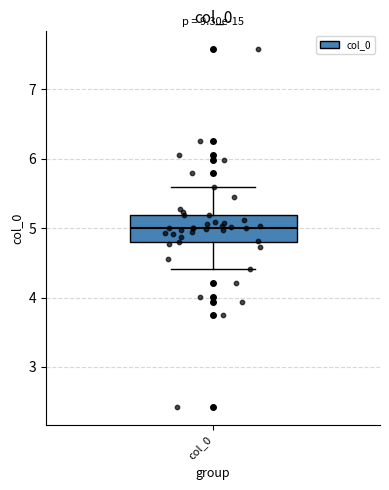

Read this box plot against the y-axis: the position of the median line, the range covered by the box, and the ends of both whiskers. The values are not printed on the chart, so give them approximately, as read against the axis.

median 5.0, box 4.8 to 5.2, whiskers 4.4 to 5.6